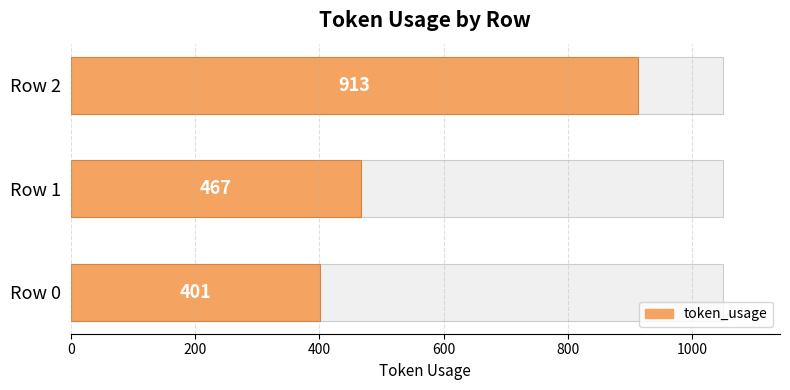

Which has a higher value, Row 2 or Row 0?

Row 2